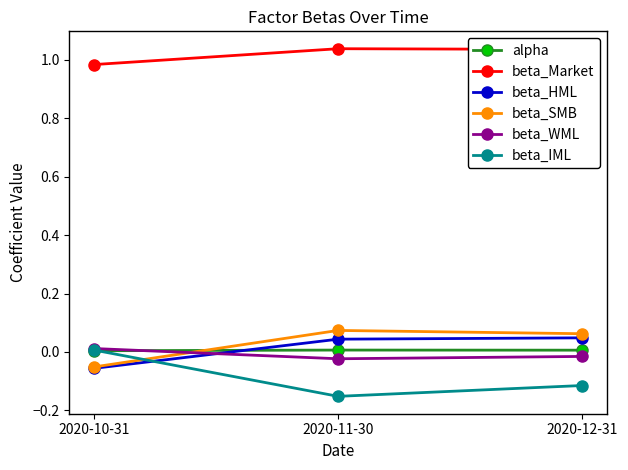

Is it true that alpha equals 0.0 at 2020-12-31?

True